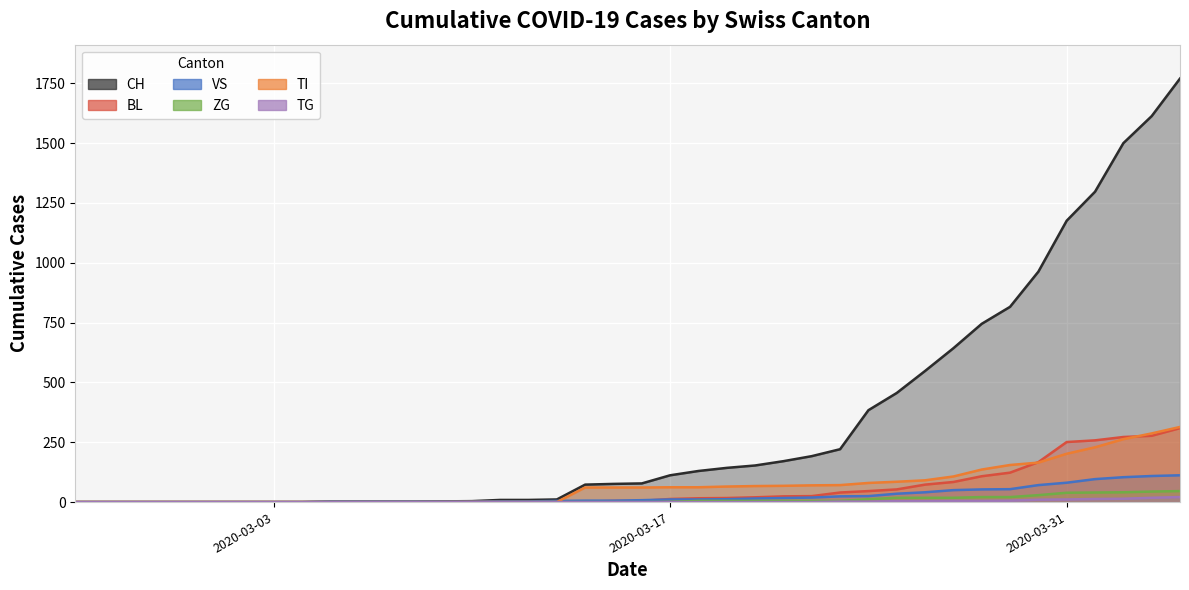

How many lines are shown in the chart?

6